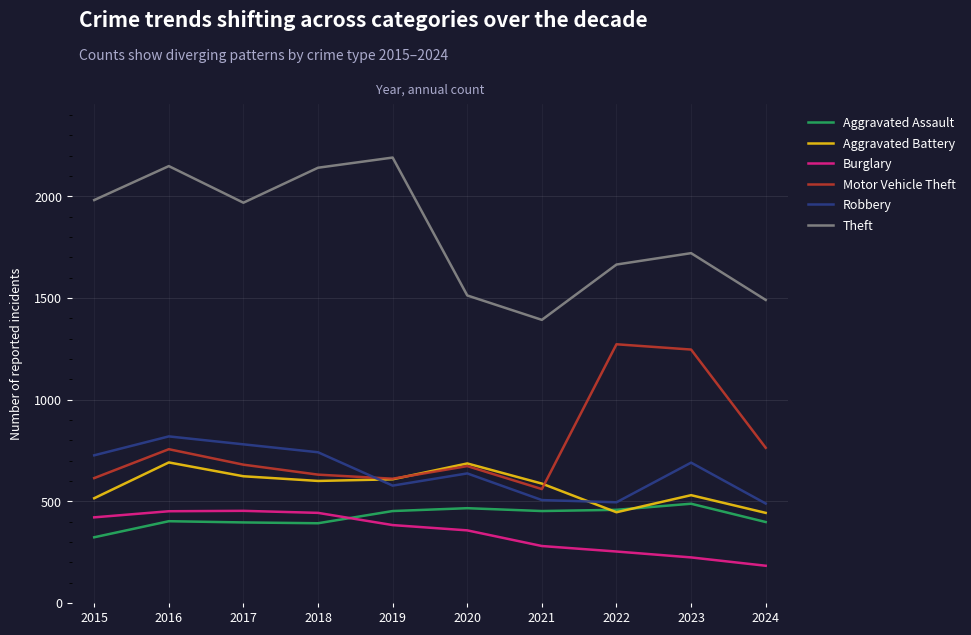

Which series changed the most between 2022 and 2024?

Motor Vehicle Theft